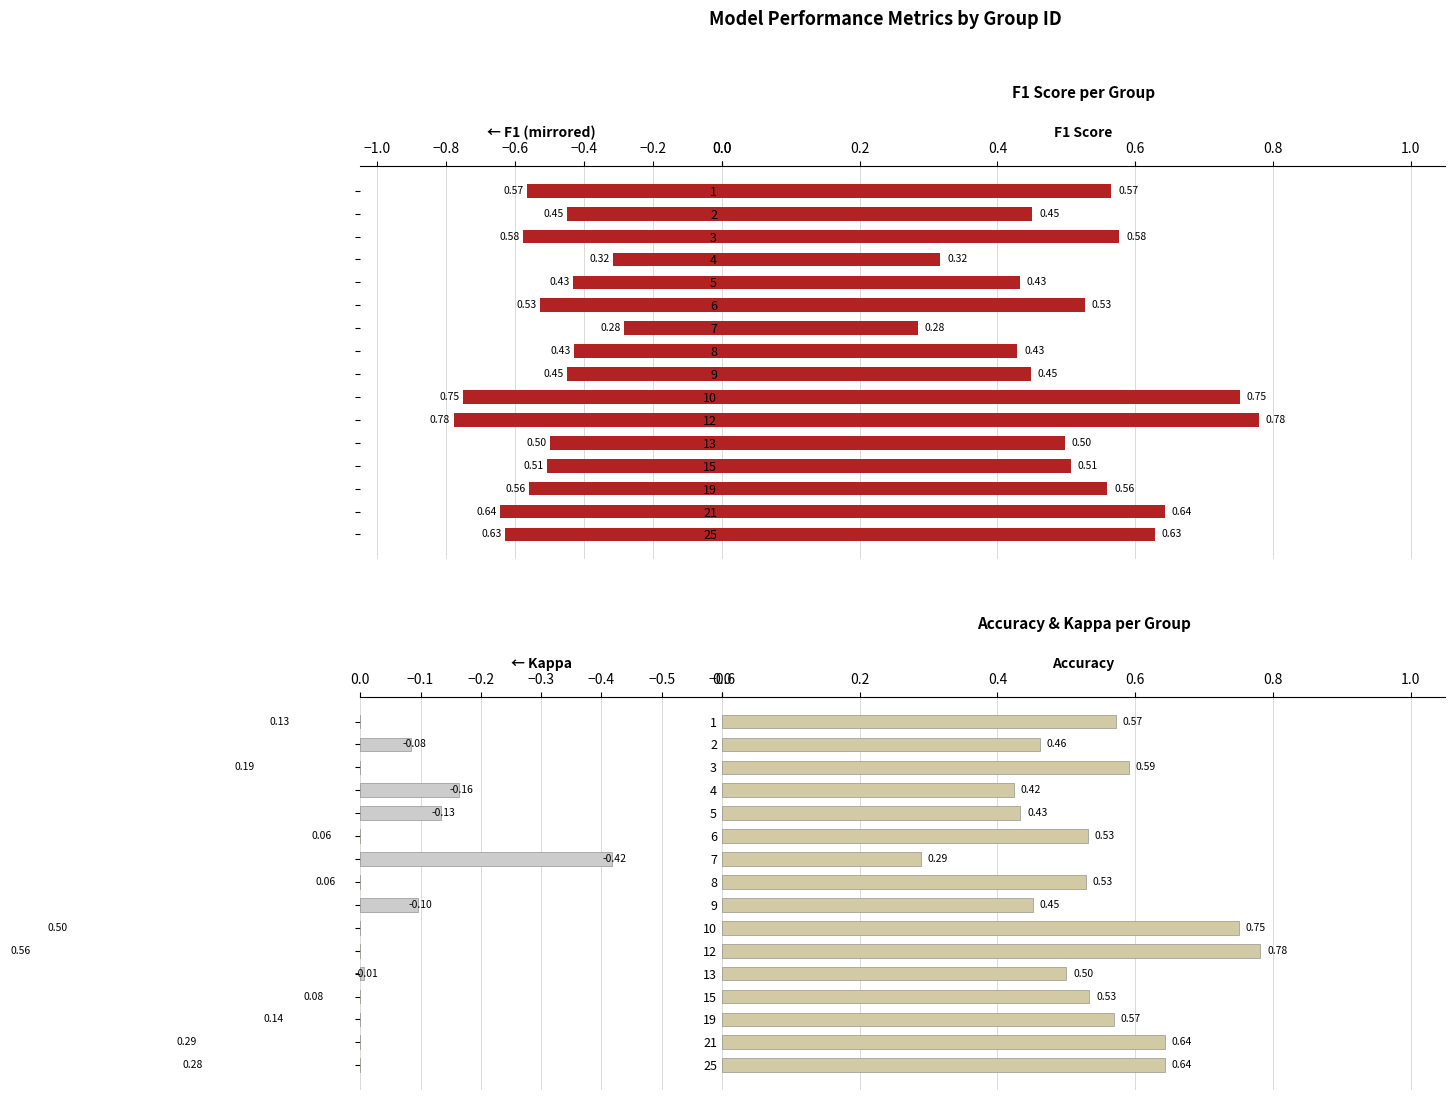

What is the value of the accuracy bar at the 6th from the left?

0.5